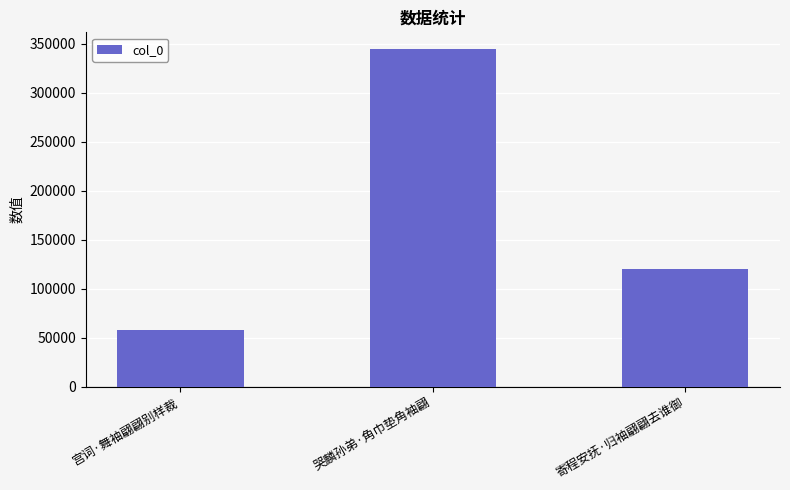

What is the value of the 3rd bar from the left?

119779